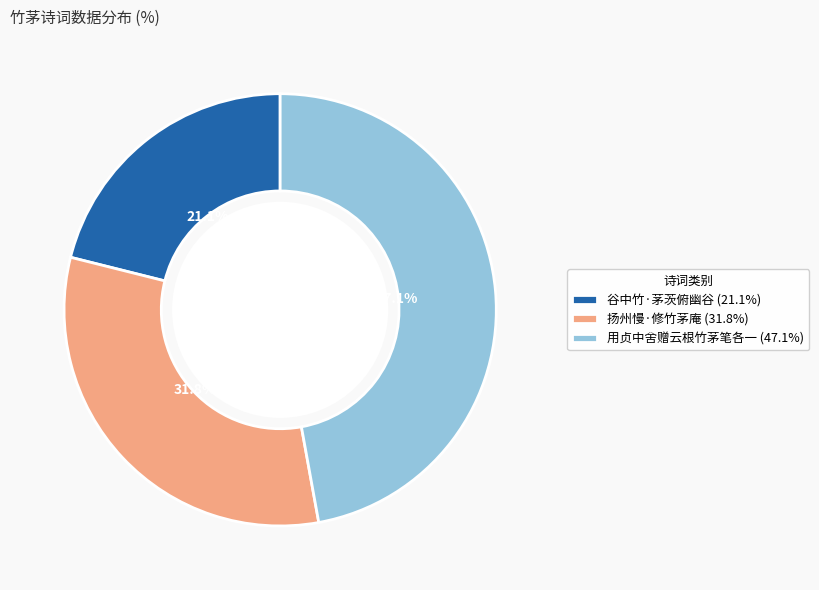

How many segments does this pie chart have?

3